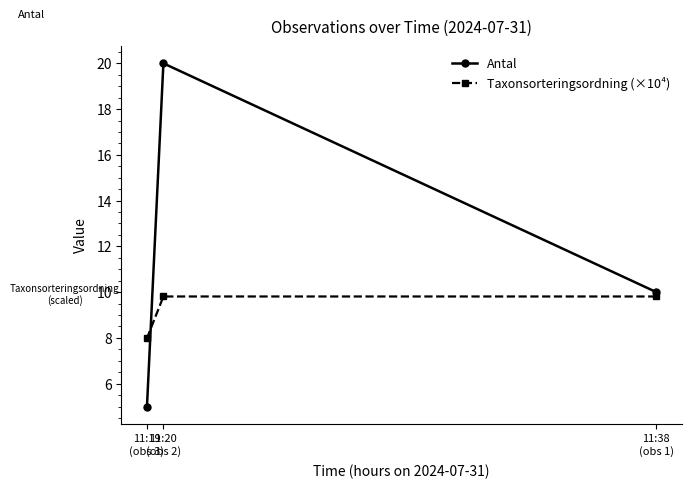

How many data points does each series have?

3